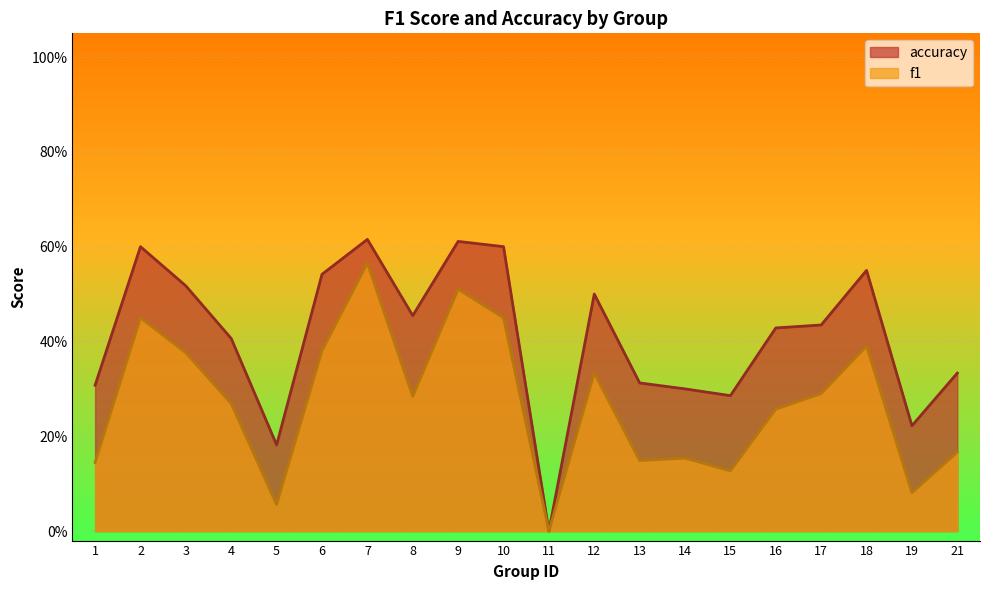

How many interior local valleys does the accuracy series have?

5